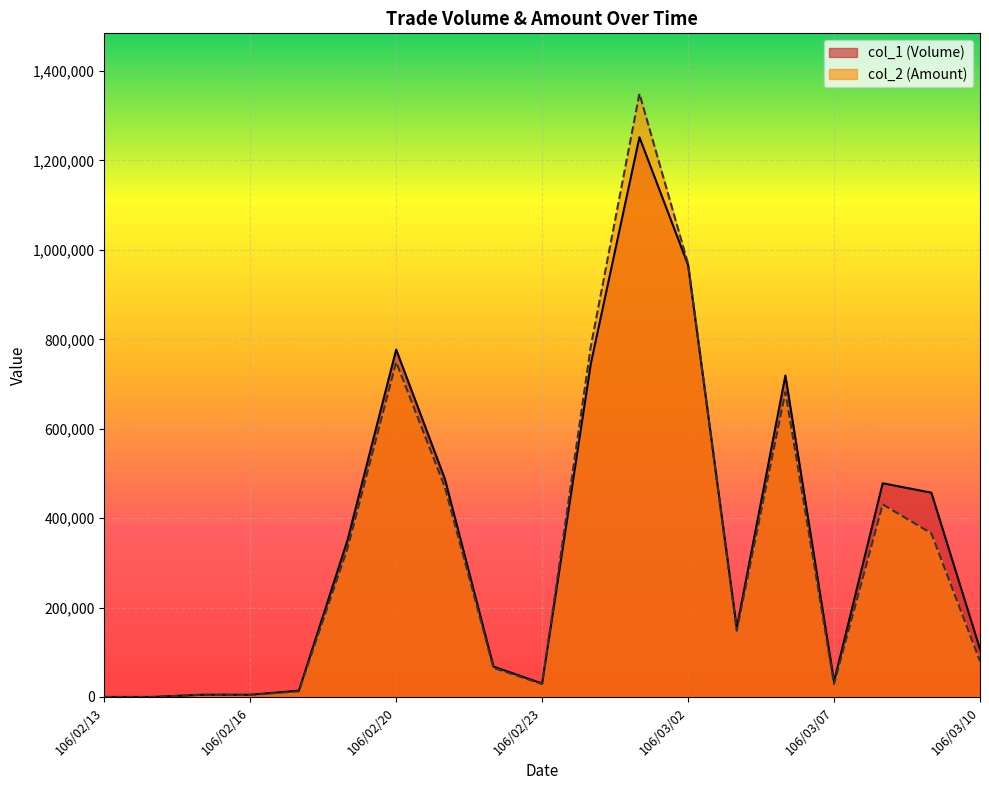

What are all the series names shown in the legend?

col_1 (Volume), col_2 (Amount)